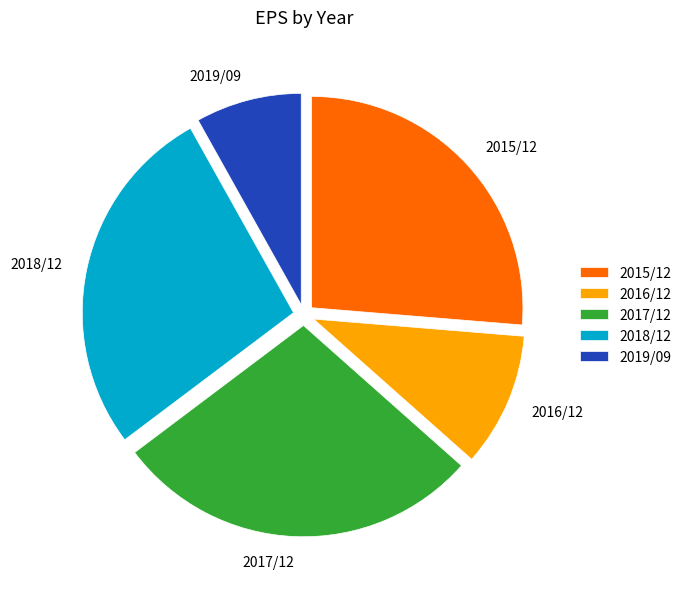

Rank the categories by value from highest to lowest.

2017/12, 2018/12, 2015/12, 2016/12, 2019/09